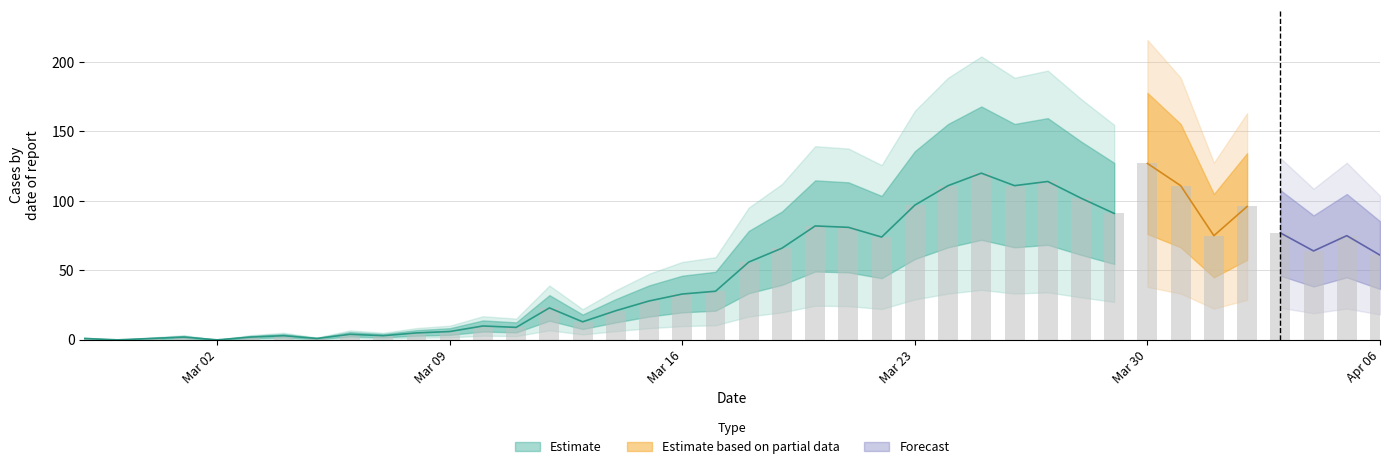

Where does the data first go above 56?

2020-03-19